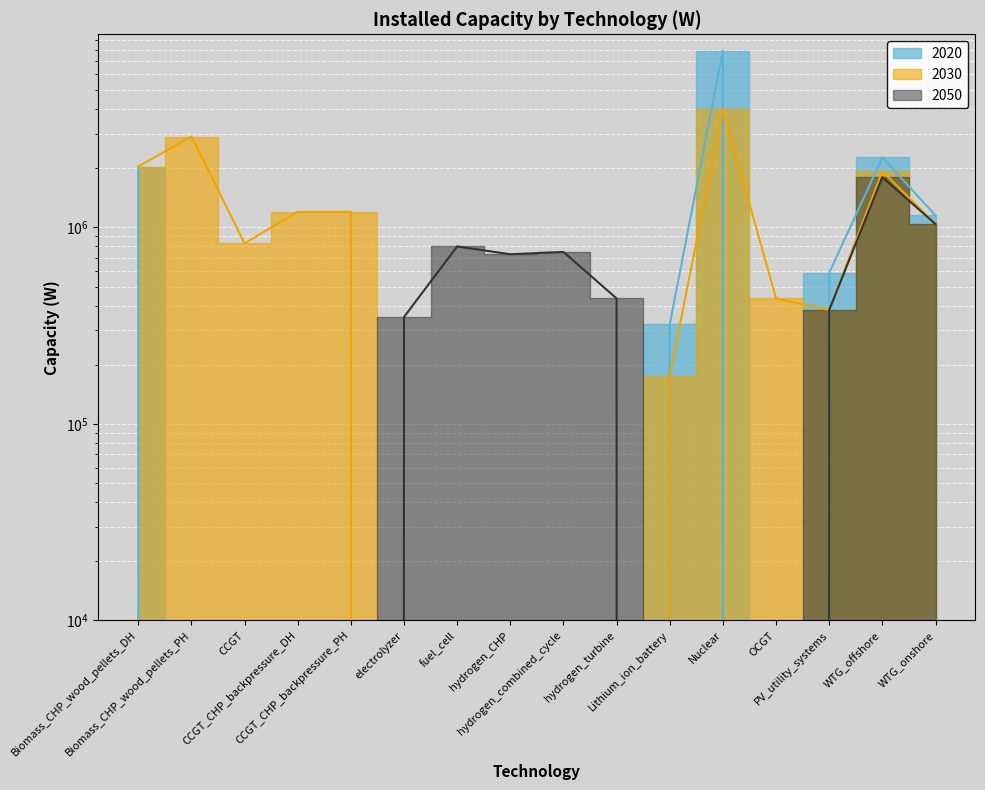

What are all the series names shown in the legend?

2020, 2030, 2050